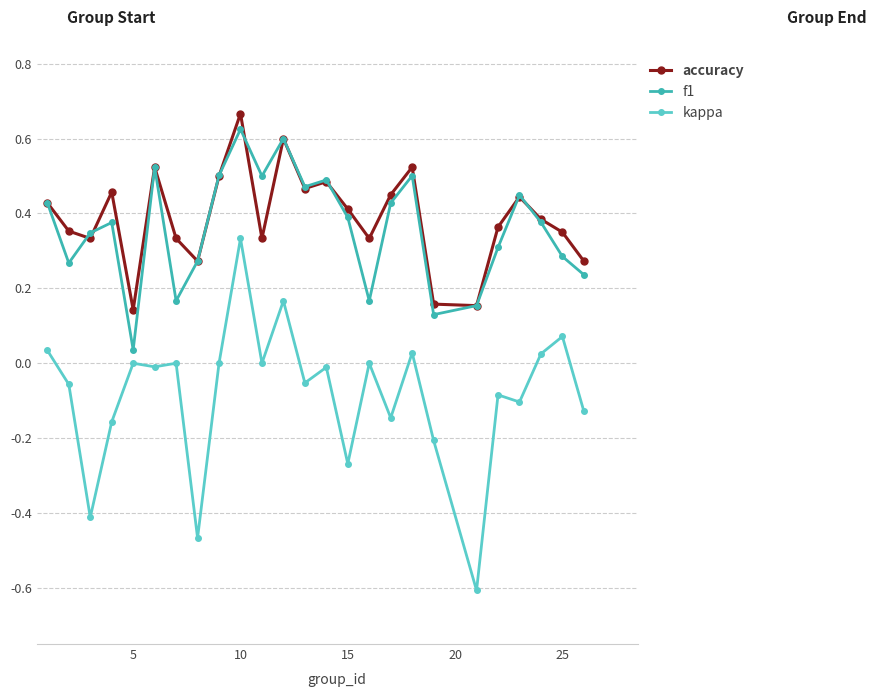

True or false: kappa and f1 cross at least once.

False